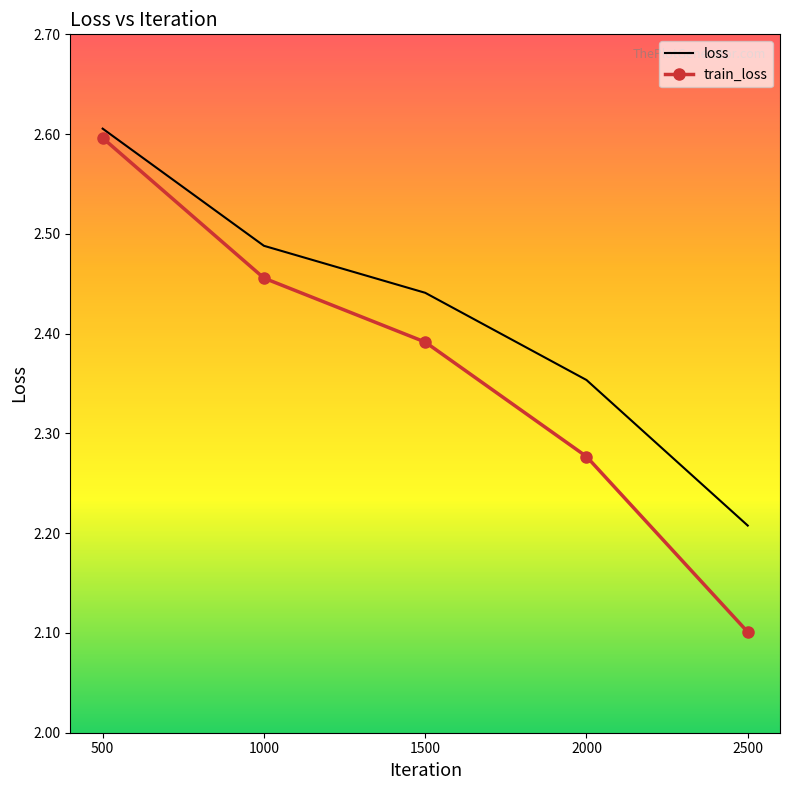

Rank the categories by loss value from lowest to highest.

2500, 2000, 1500, 1000, 500